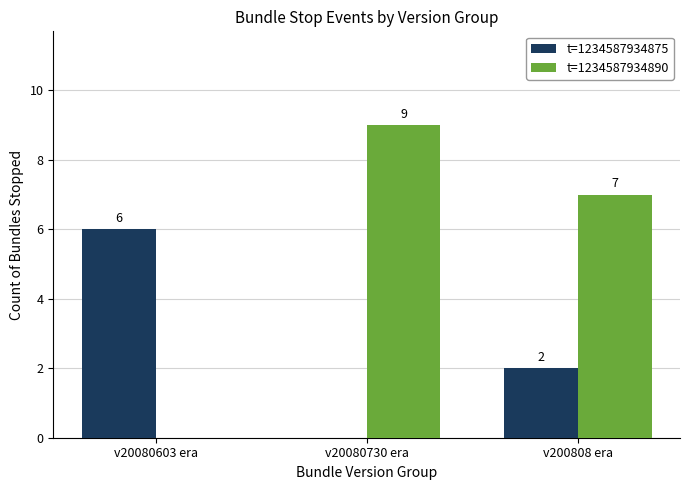

The value of t=1234587934875 at v200808 era is 2. True or false?

True